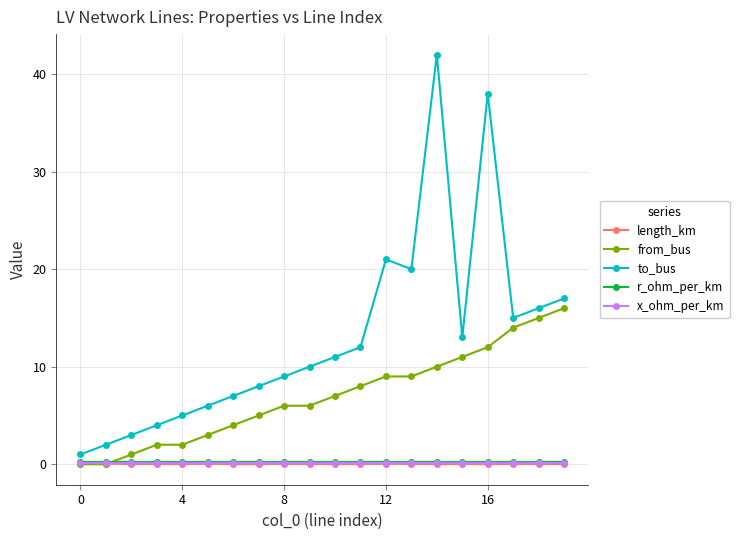

How many interior local valleys does the to_bus series have?

3